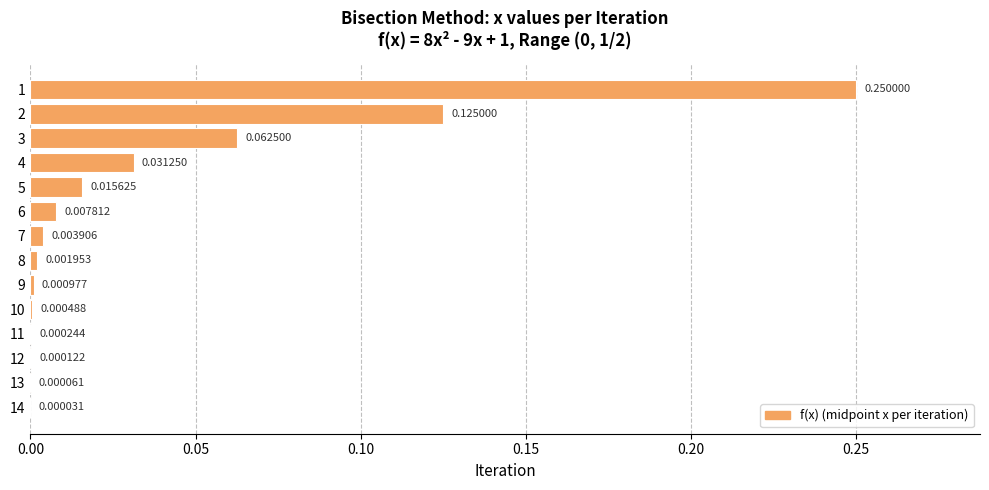

What is the sum of all values?

0.5